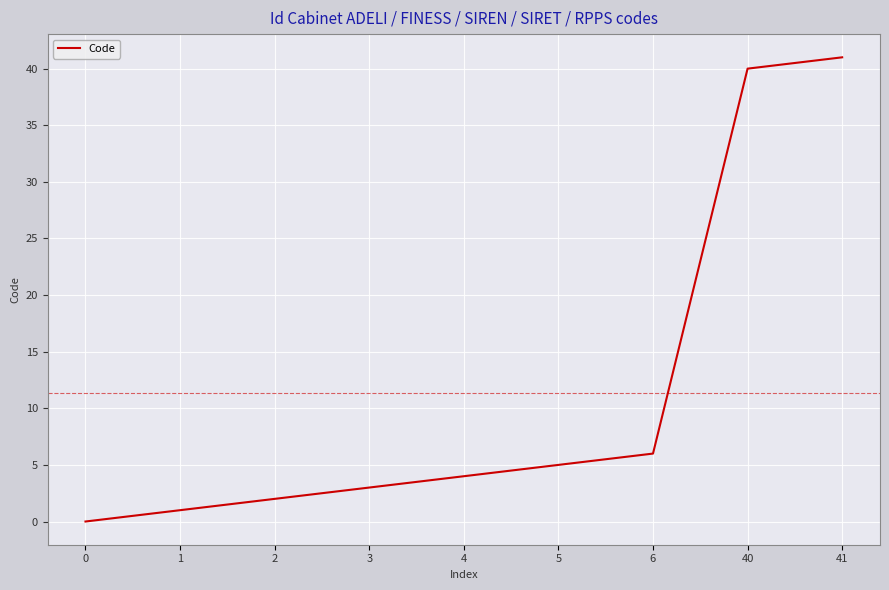

Reading left to right, transcribe all the data shown in this chart.

0=0	1=1	2=2	3=3	4=4	5=5	6=6	40=40	41=41